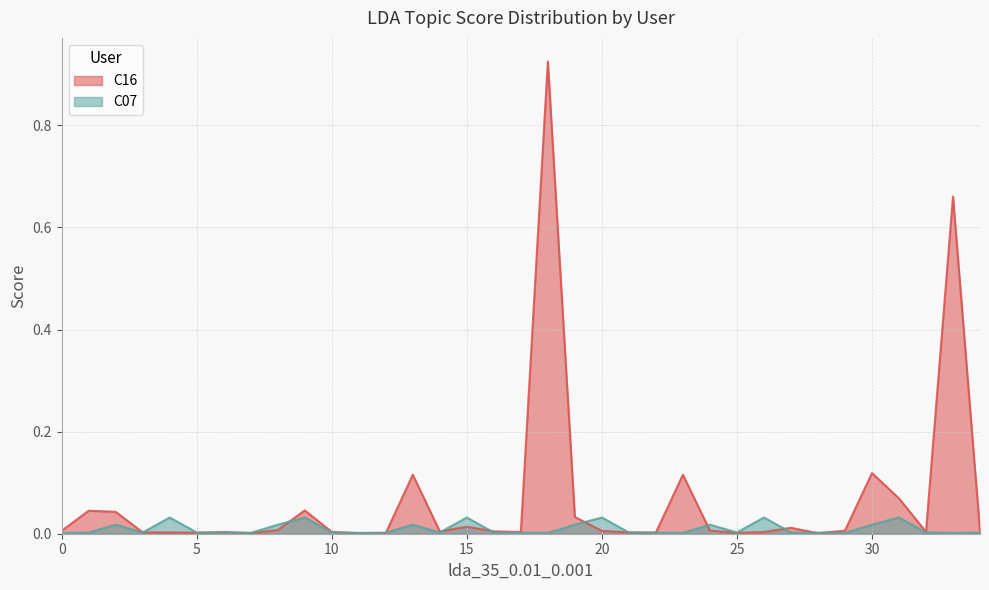

Between which two adjacent categories do C07 and C16 first intersect?

3 and 4